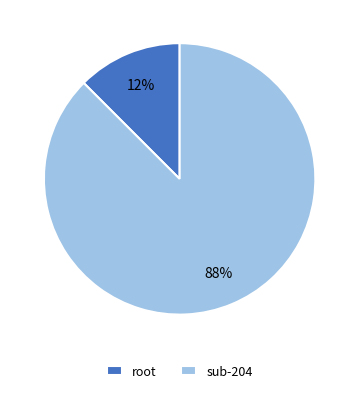

What is the smallest slice in the pie chart?

root